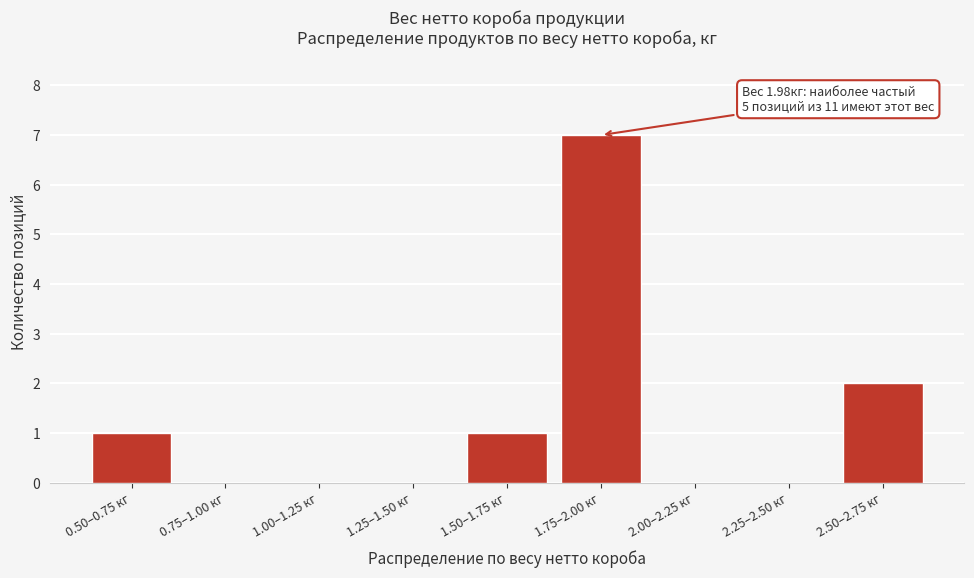

Reading left to right, extract all data points from this chart.

0.50–0.75 кг=1	0.75–1.00 кг=0	1.00–1.25 кг=0	1.25–1.50 кг=0	1.50–1.75 кг=1	1.75–2.00 кг=7	2.00–2.25 кг=0	2.25–2.50 кг=0	2.50–2.75 кг=2